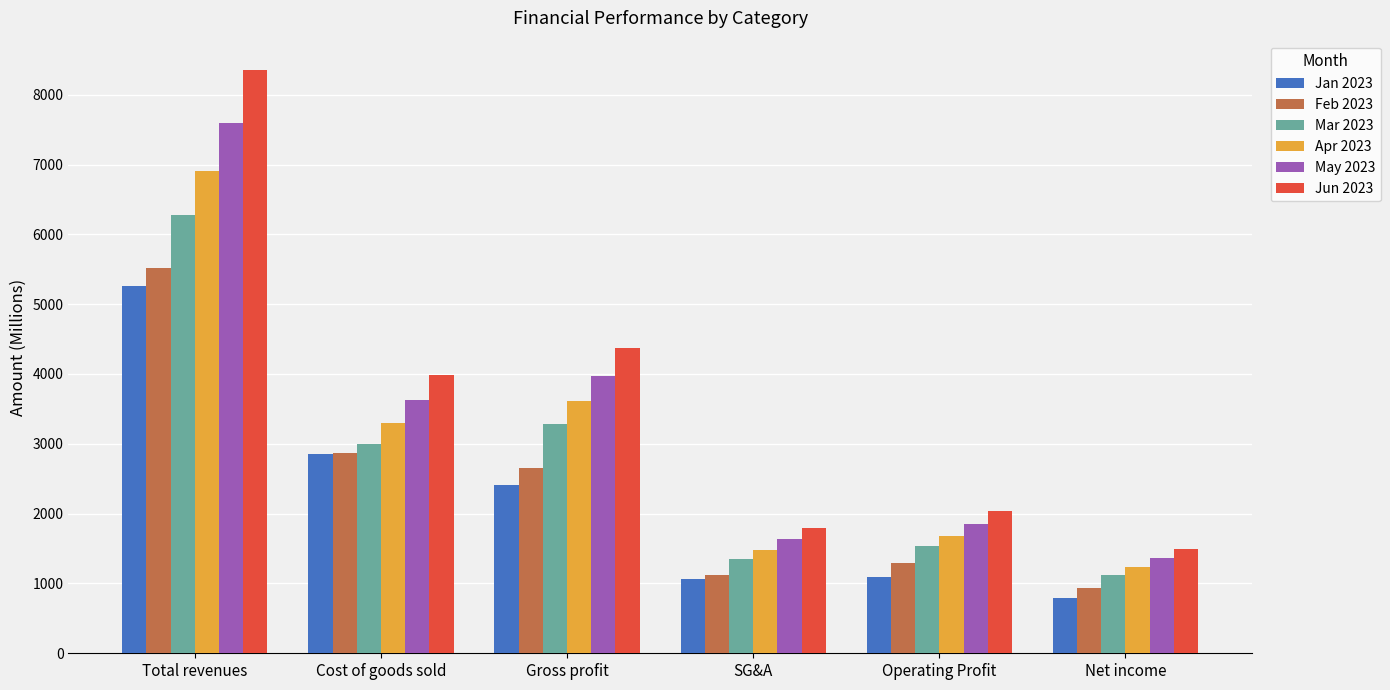

What is the value of the Jun 2023 bar at the 6th from the left?

1497.3